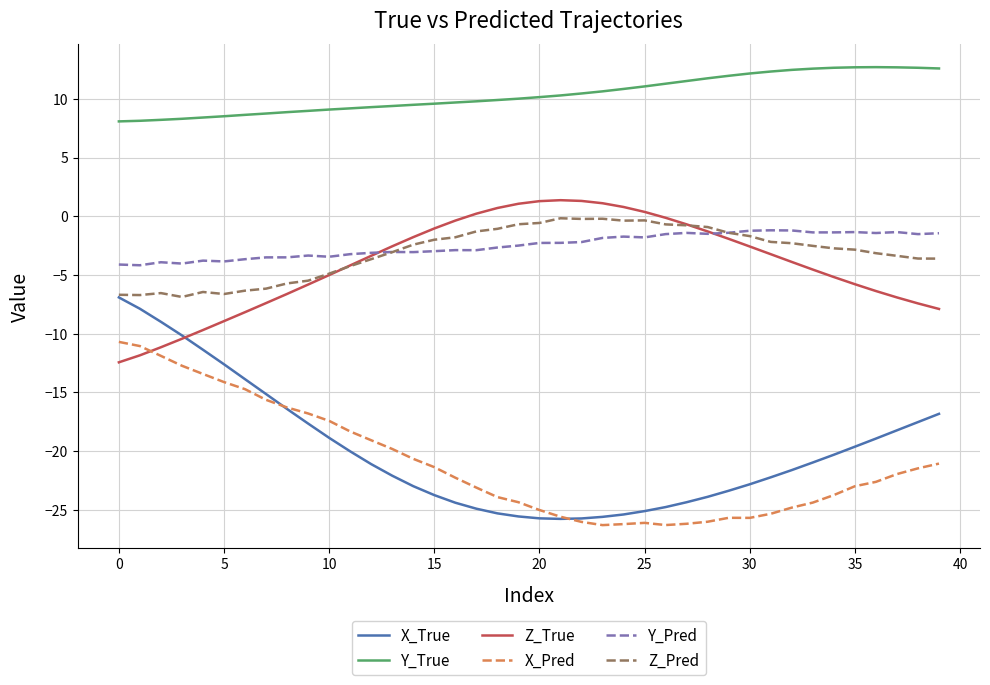

What is the maximum value for X_Pred?

-10.7